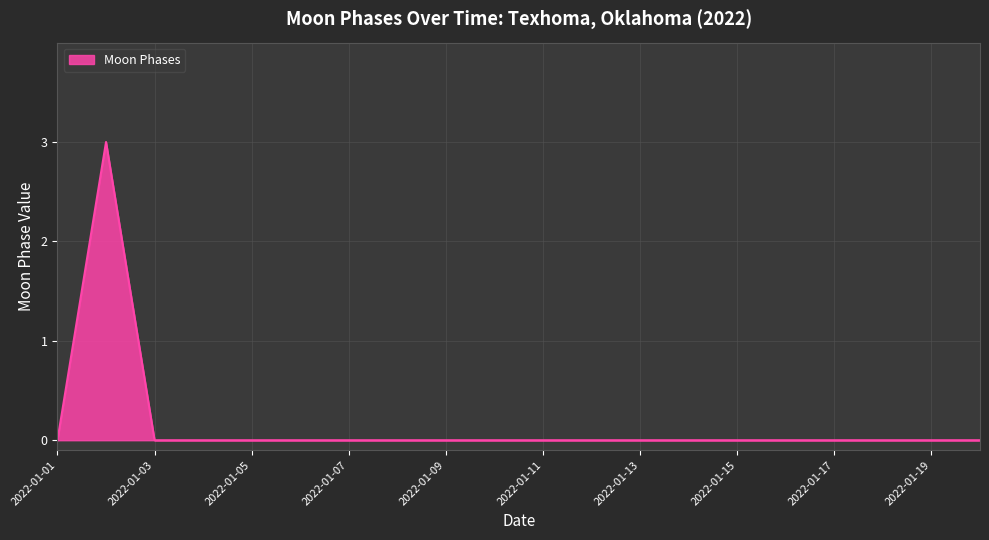

What is the maximum value shown in the chart?

3